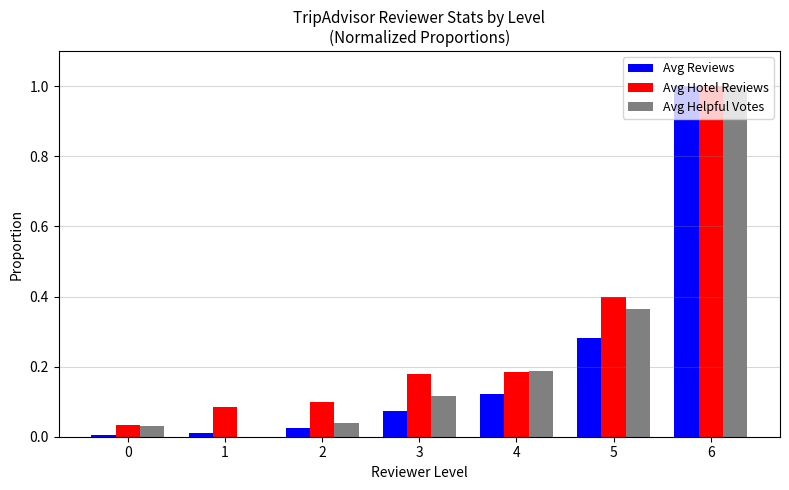

What is the greatest value displayed?

1.0